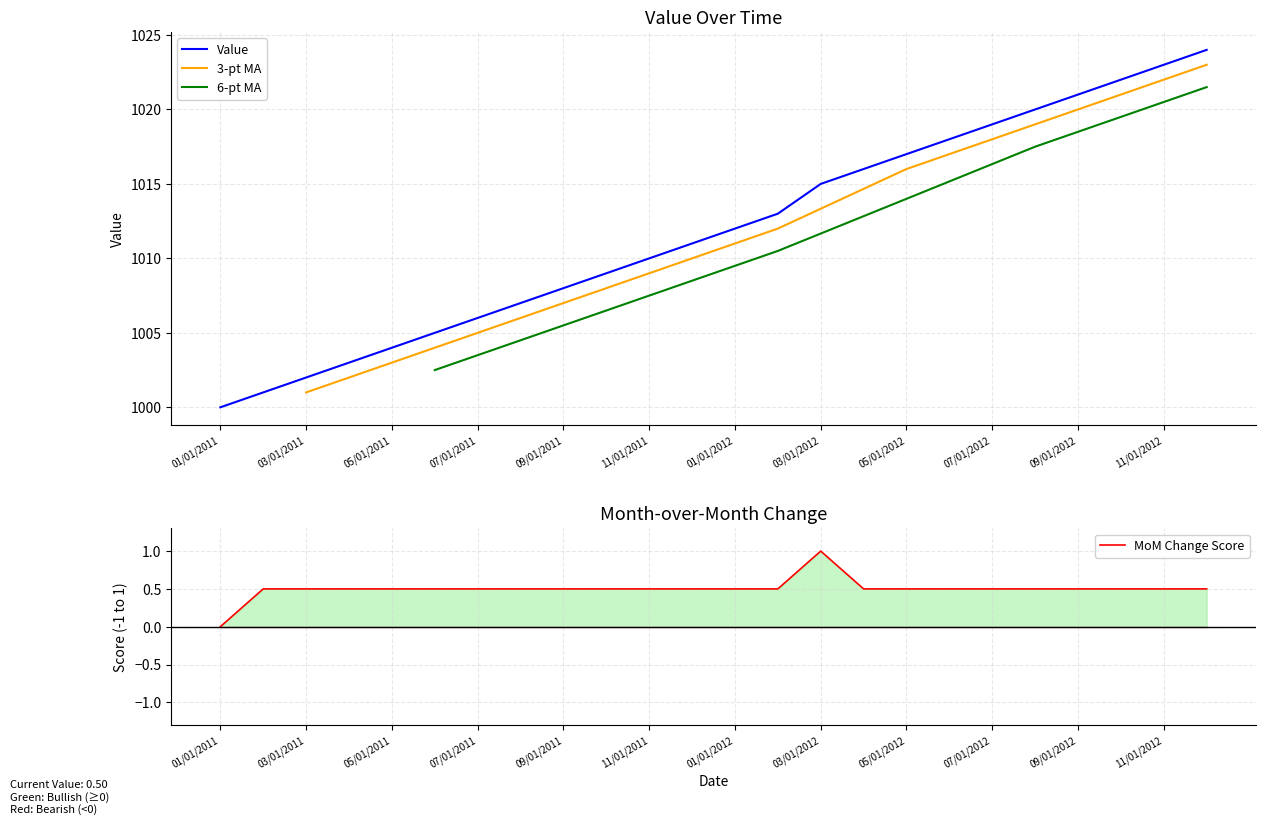

What is the label of the 1st point from the right?

12/01/2012